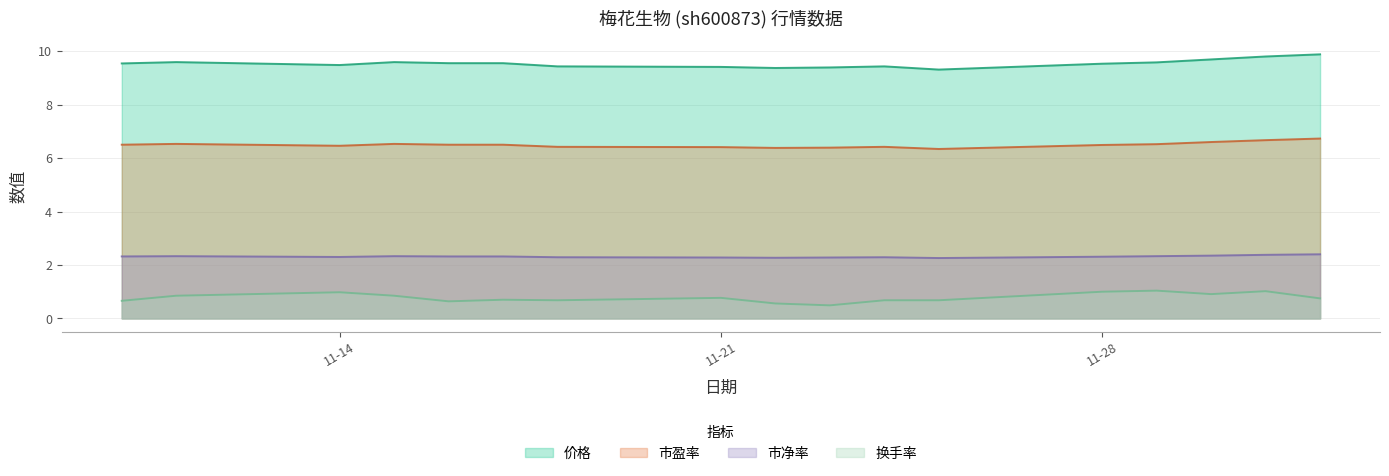

Does the chart have visible grid lines?

Yes